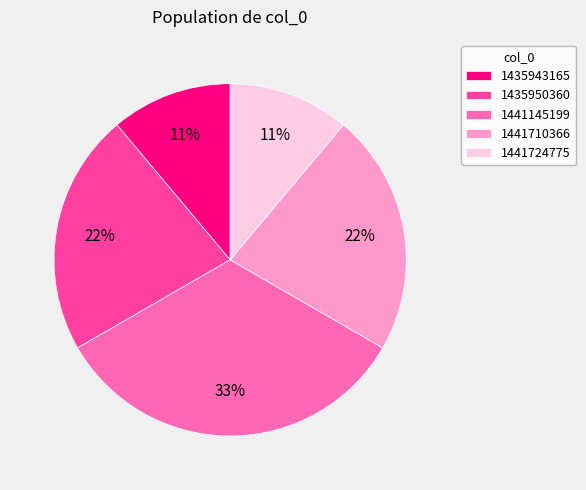

Is it true that 1441710366 is 32% of the pie?

False